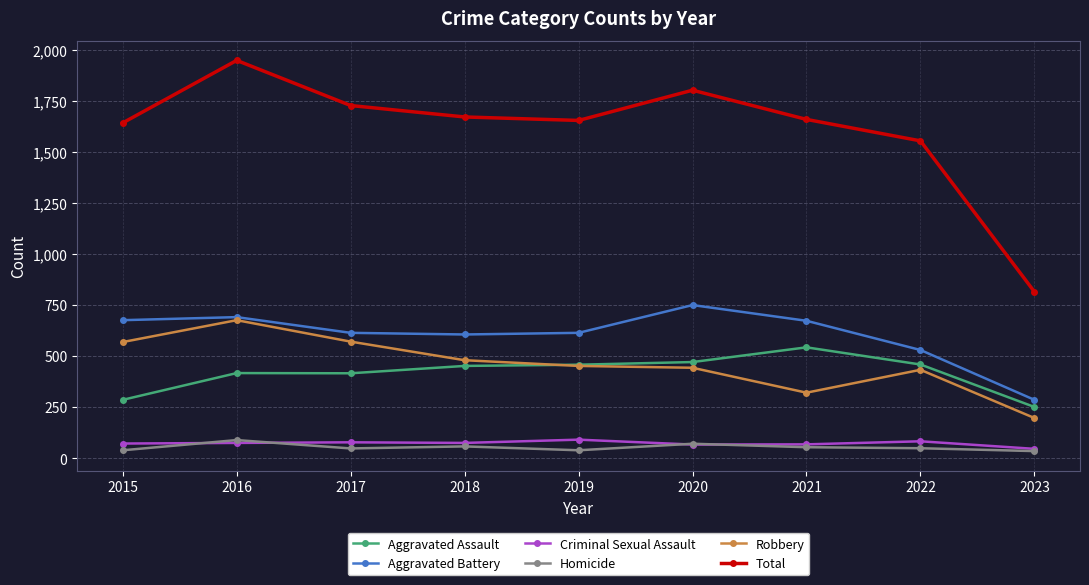

At how many categories does at least one series exceed 1934?

1